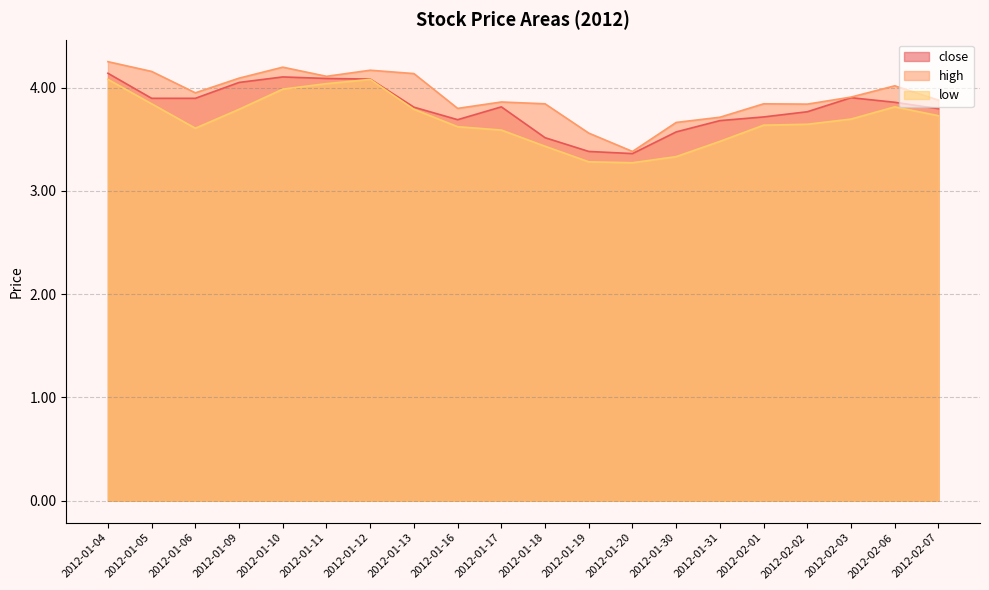

What is the sum of the close values at 2012-01-09 and 2012-01-17?

7.9